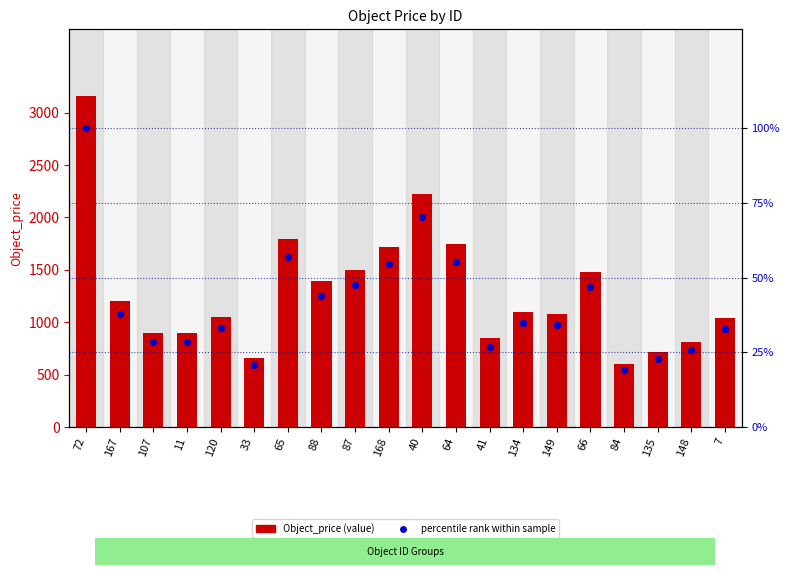

What is the total value across all series at 72?

3263.3